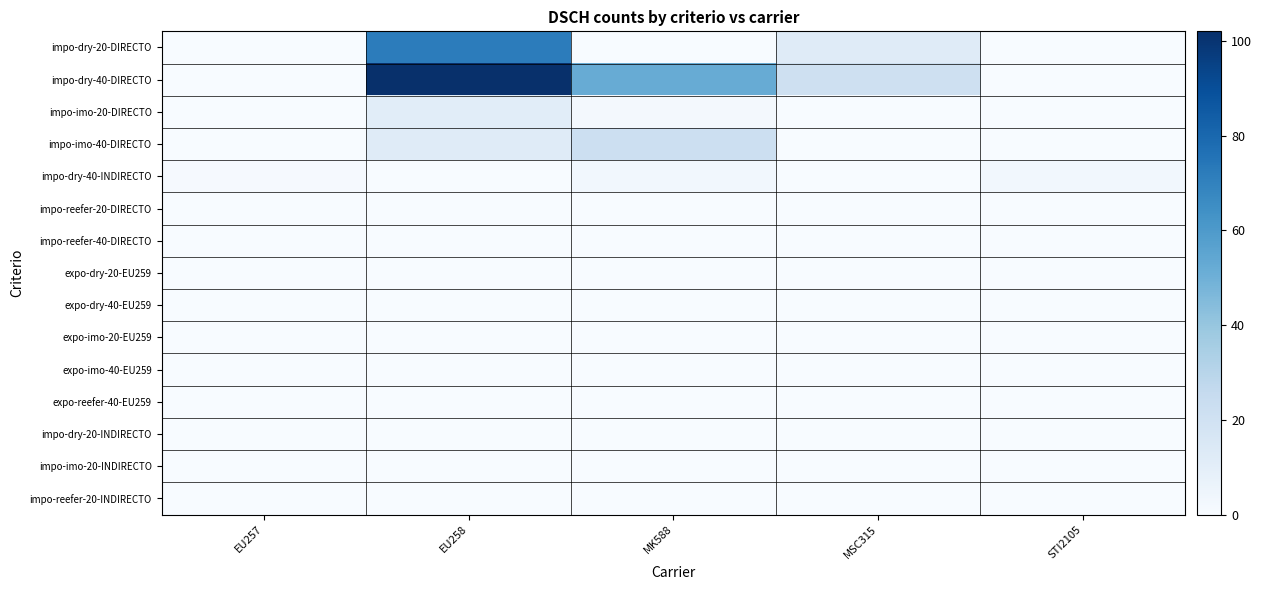

Count the number of data series in this chart.

15